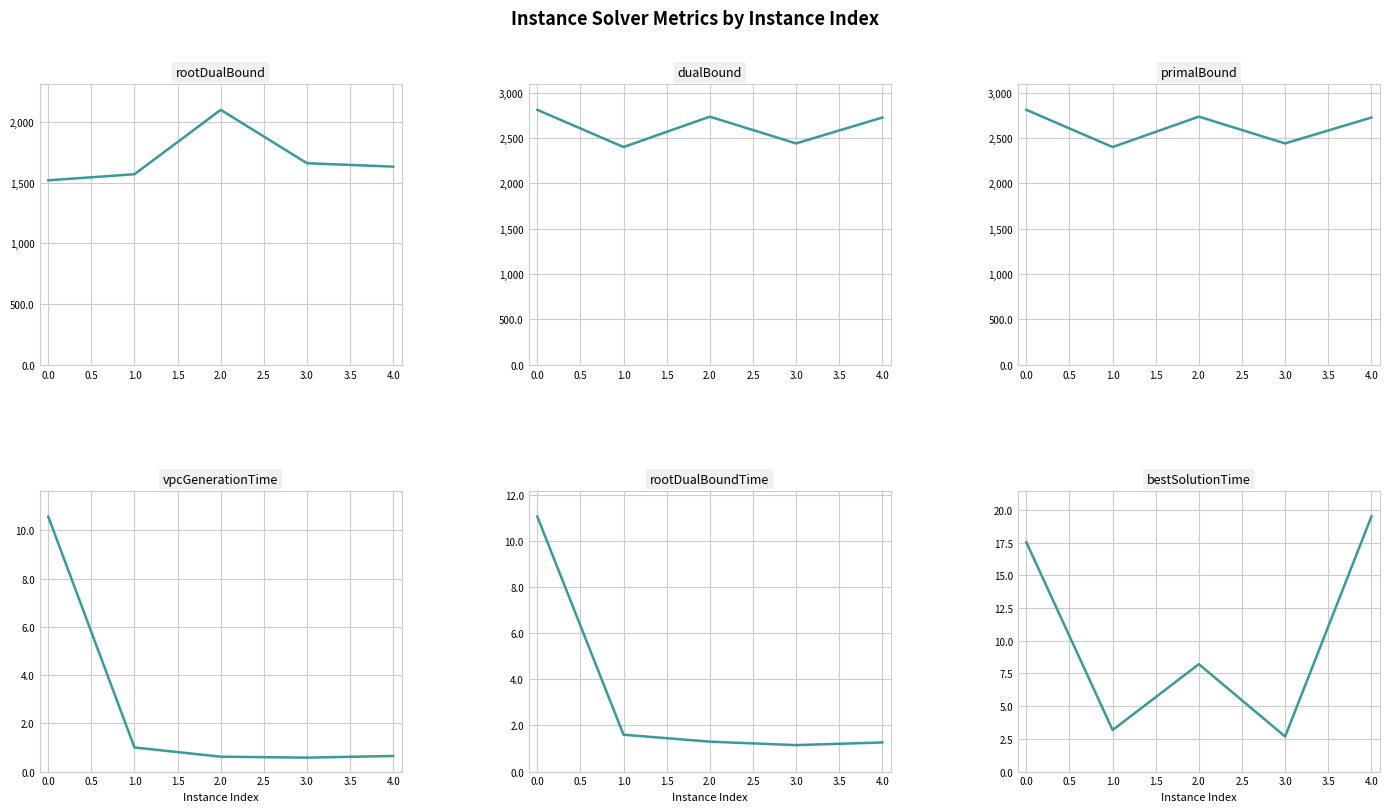

True or false: rootDualBoundTime and bestSolutionTime intersect in this chart.

False